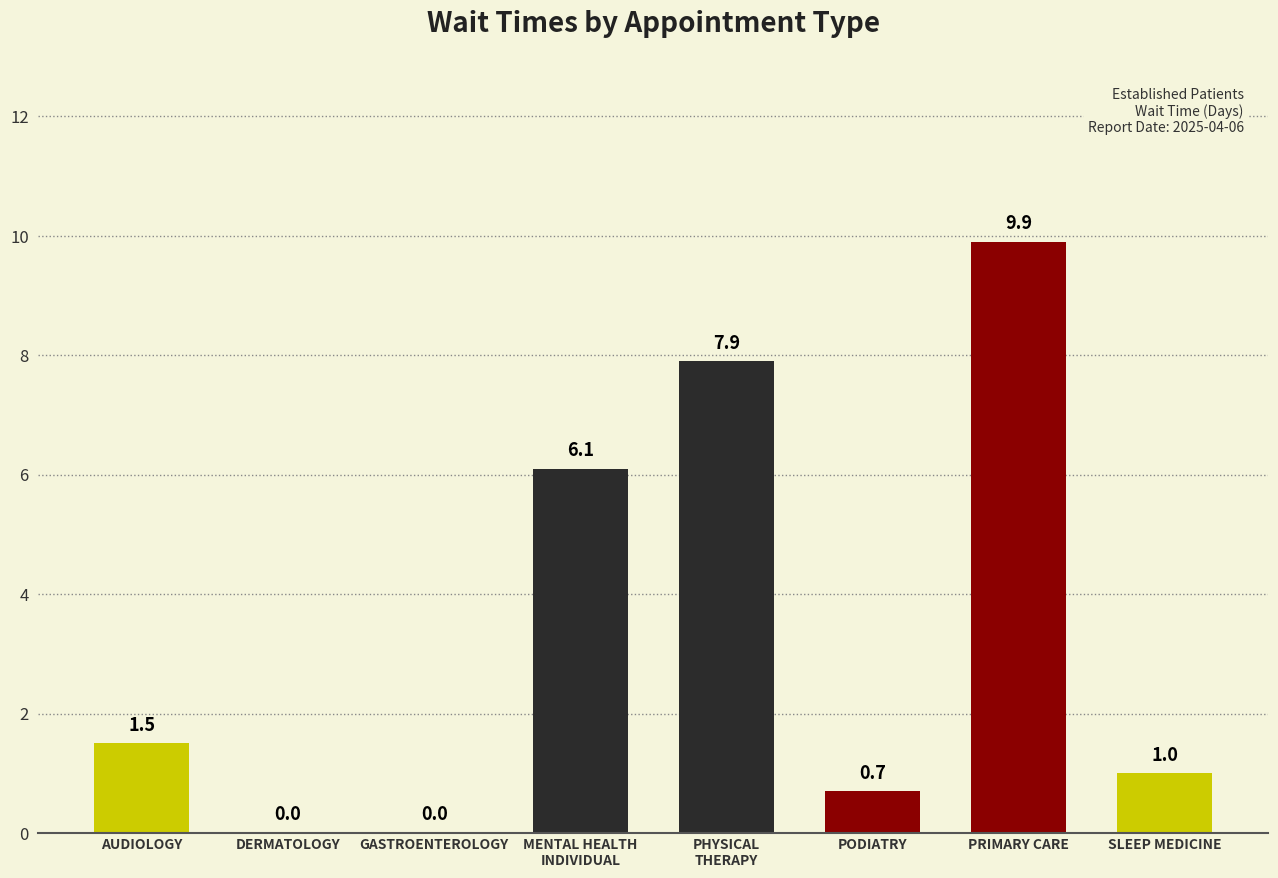

Which label corresponds to the largest value in the chart?

PRIMARY CARE